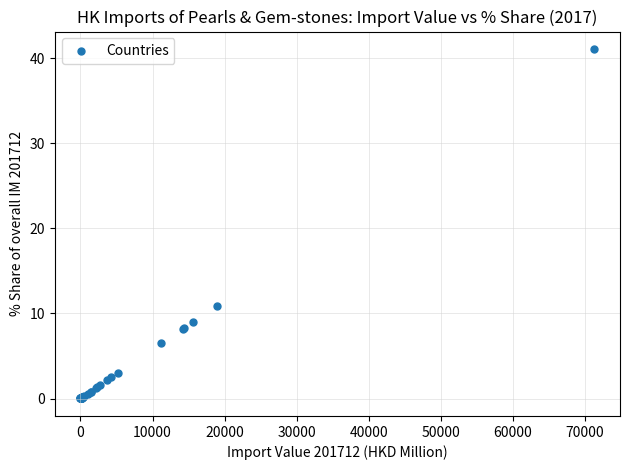

What Y value in the scatter plot is closest to 20?

10.9